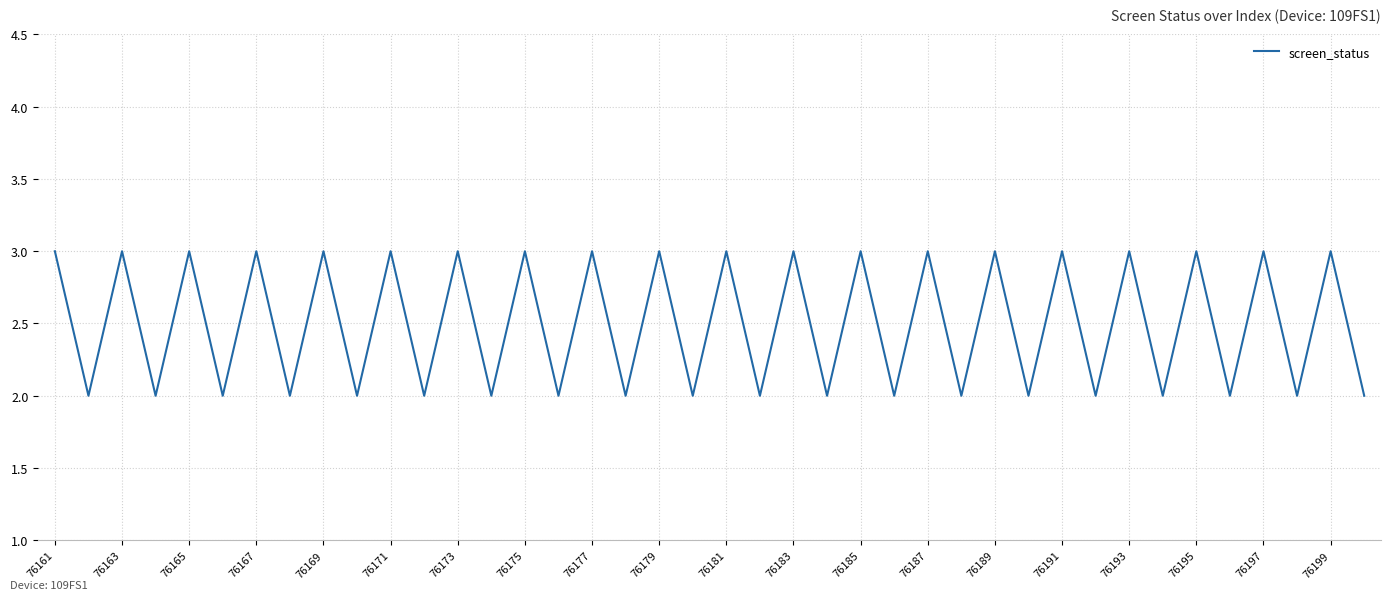

What is the minimum value shown in the chart?

2